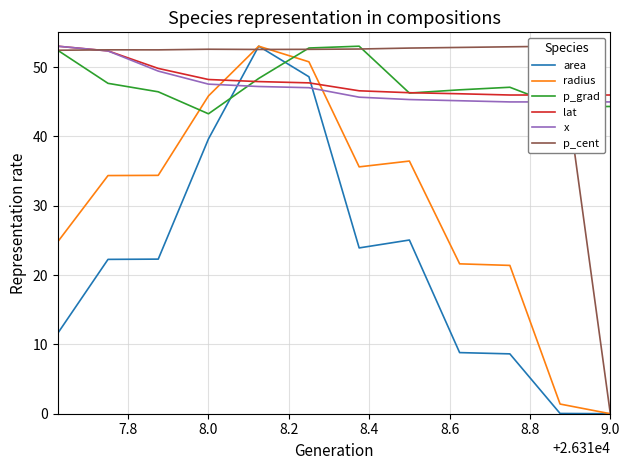

True or false: radius has a value of 28.4 at 9.0.

False